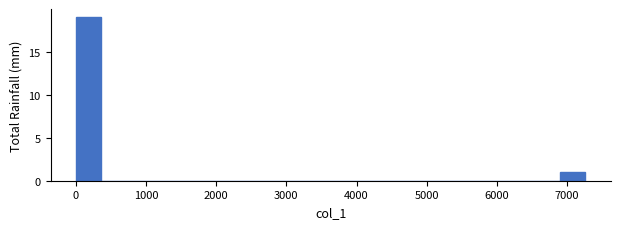

Around what value on the x-axis is the tallest bar? Give the approximate position of its centre, as read against the axis.

200